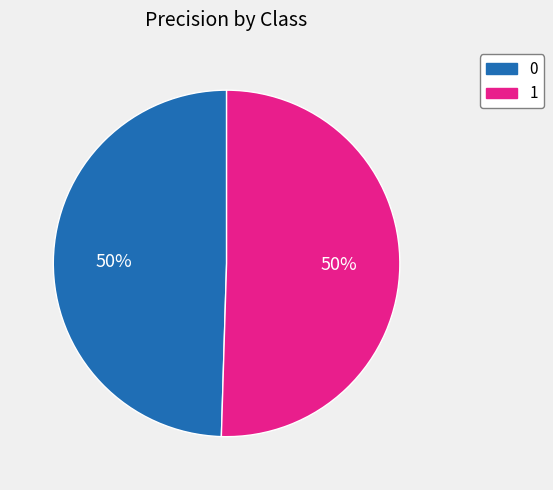

To the nearest percent, what is the combined percentage of 1 and 0?

100%